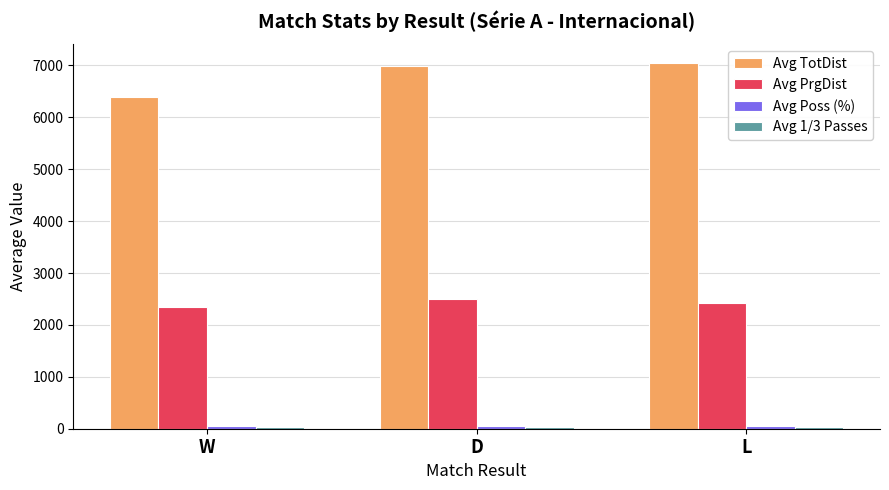

The value of Avg PrgDist at W is 2344.0. True or false?

True